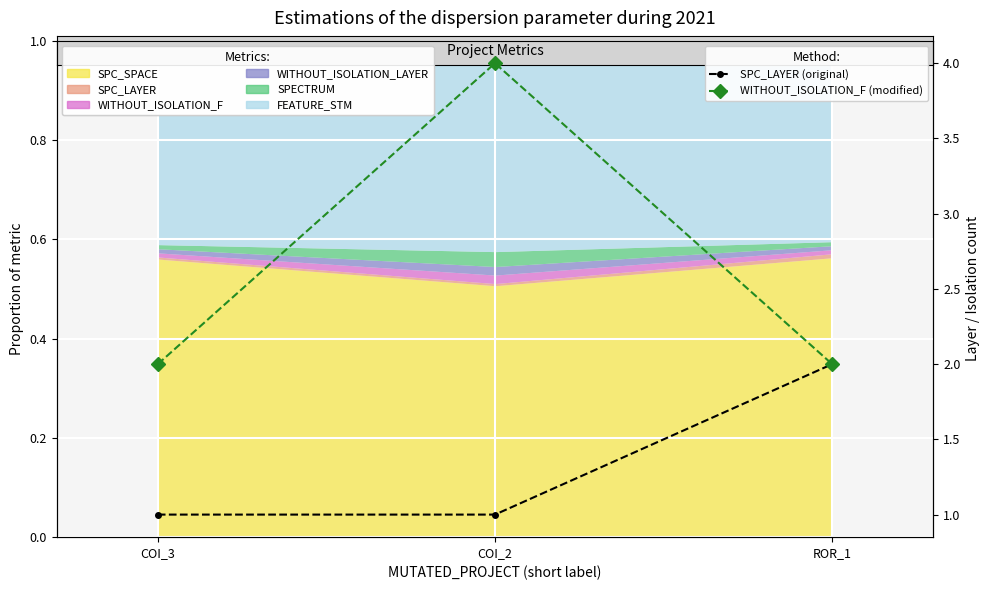

What is the label of the 2nd point from the left?

COI_2